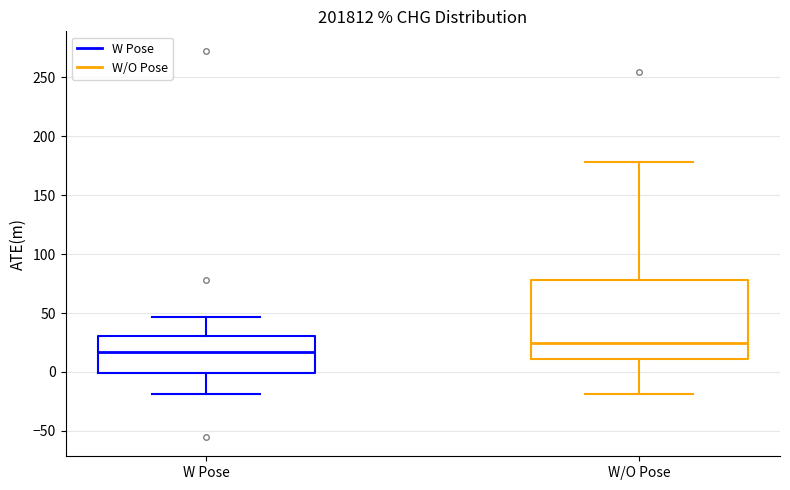

Reading left to right, read every box against the y-axis: the position of its median line, the range the box covers, and the ends of its whiskers. The values are not printed on the chart, so give them approximately, as read against the axis.

W Pose: median 15, box 0 to 30, whiskers -20 to 45
W/O Pose: median 25, box 10 to 80, whiskers -20 to 180